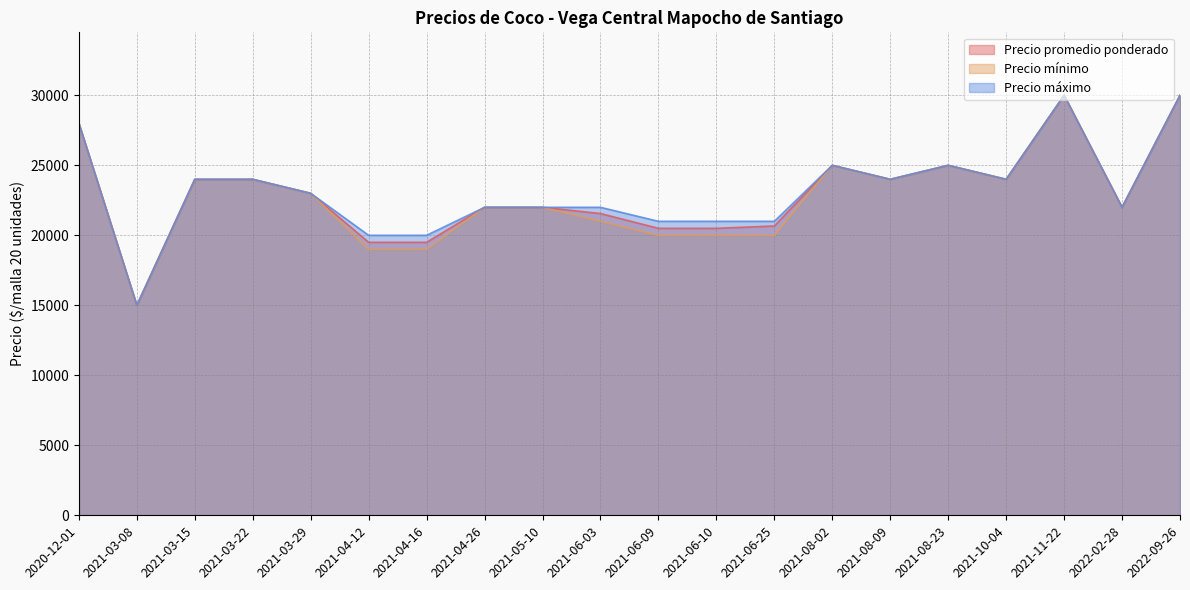

The value of Precio promedio ponderado at 2021-04-16 is 32867. True or false?

False